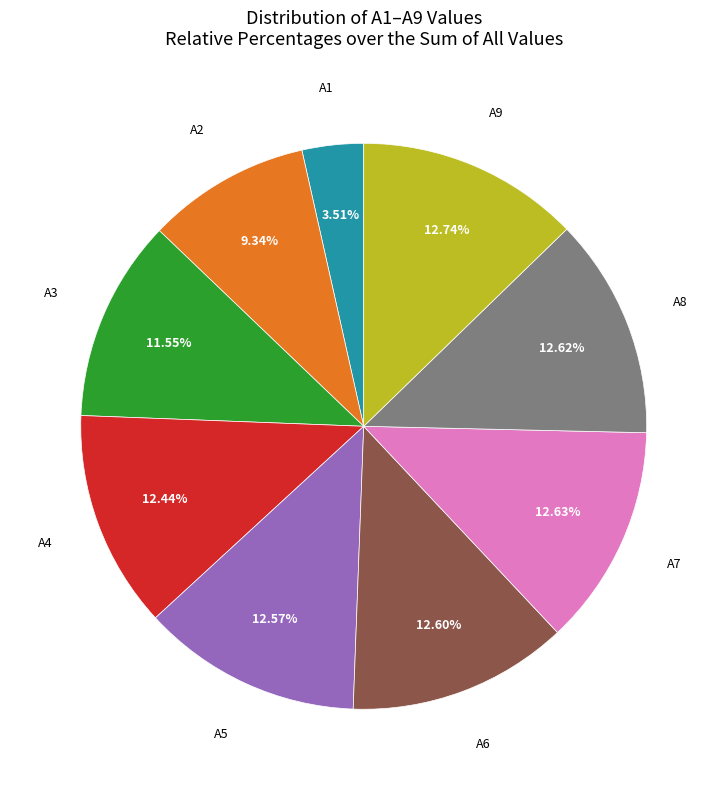

Is there any slice that represents more than half of the pie?

No